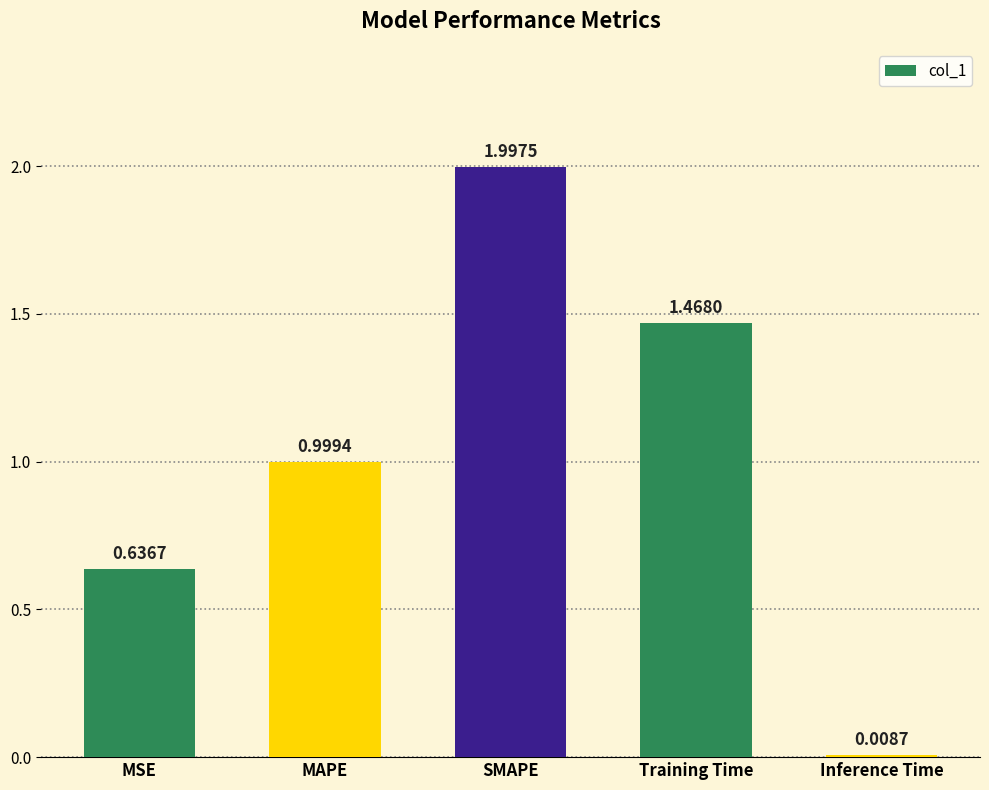

Rank the categories by value from highest to lowest.

SMAPE, Training Time, MAPE, MSE, Inference Time